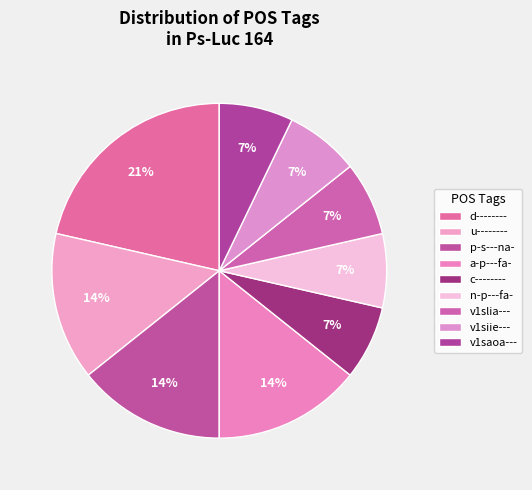

Is it true that a-p---fa- is 20% of the pie?

False